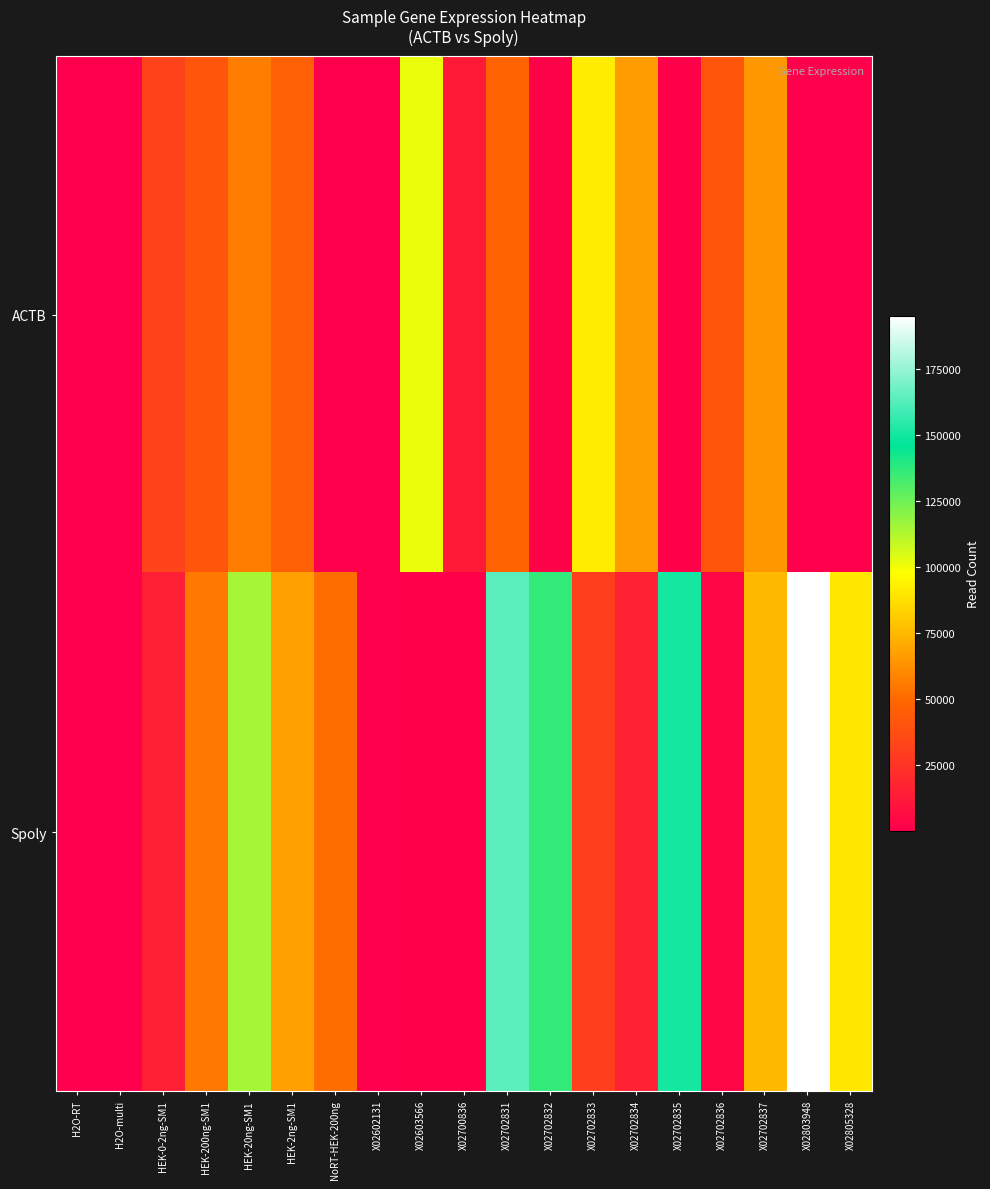

At X02805328, list the series in order from smallest to largest.

ACTB, Spoly